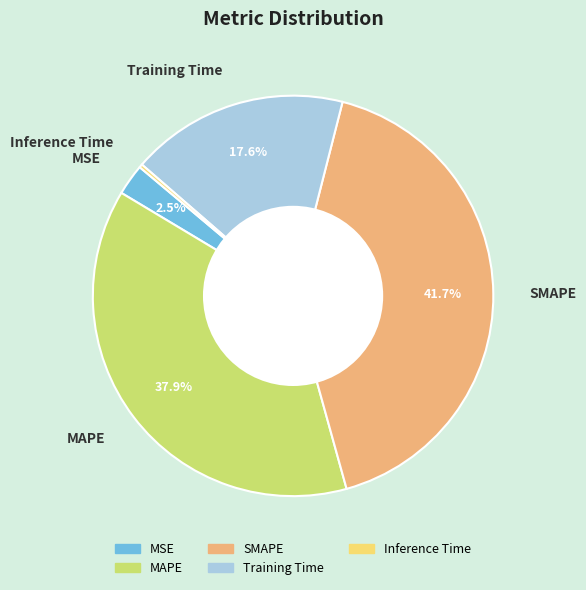

What is the largest slice in the pie chart?

SMAPE